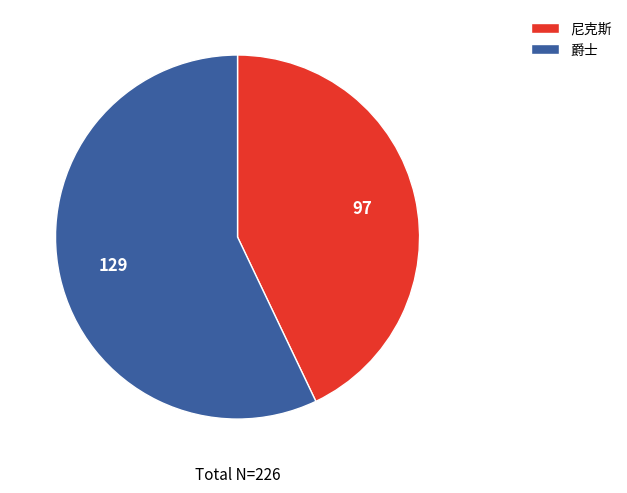

Is it true that 尼克斯 is 48% of the pie?

False